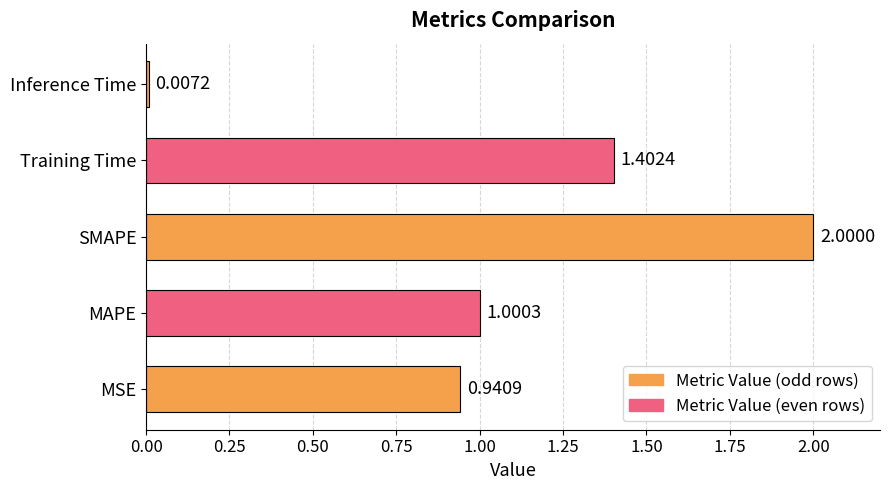

At which label is the value closest to 1?

MAPE